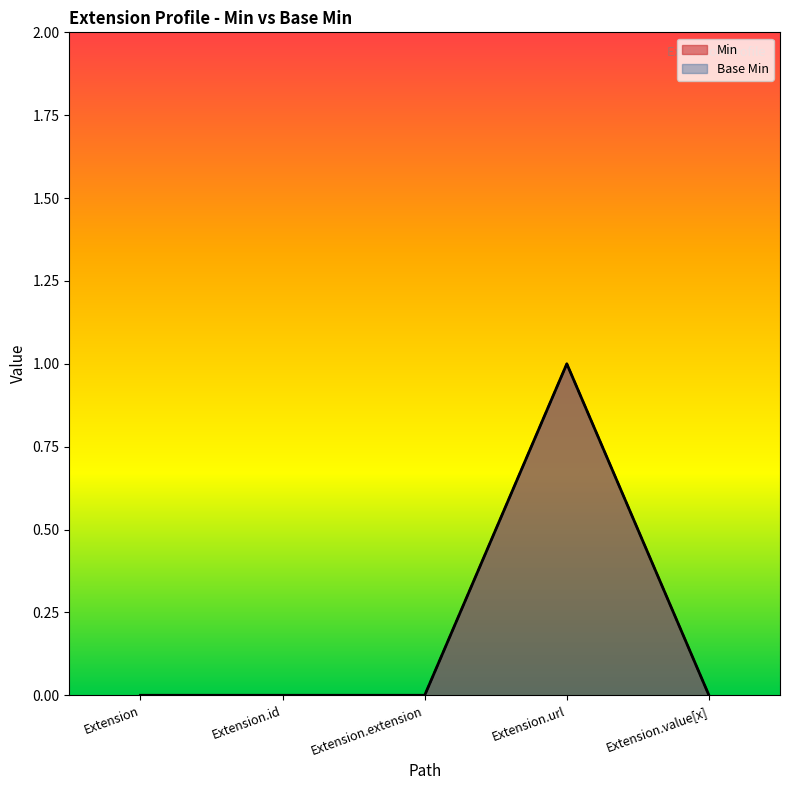

True or false: Min and Base Min intersect in this chart.

False